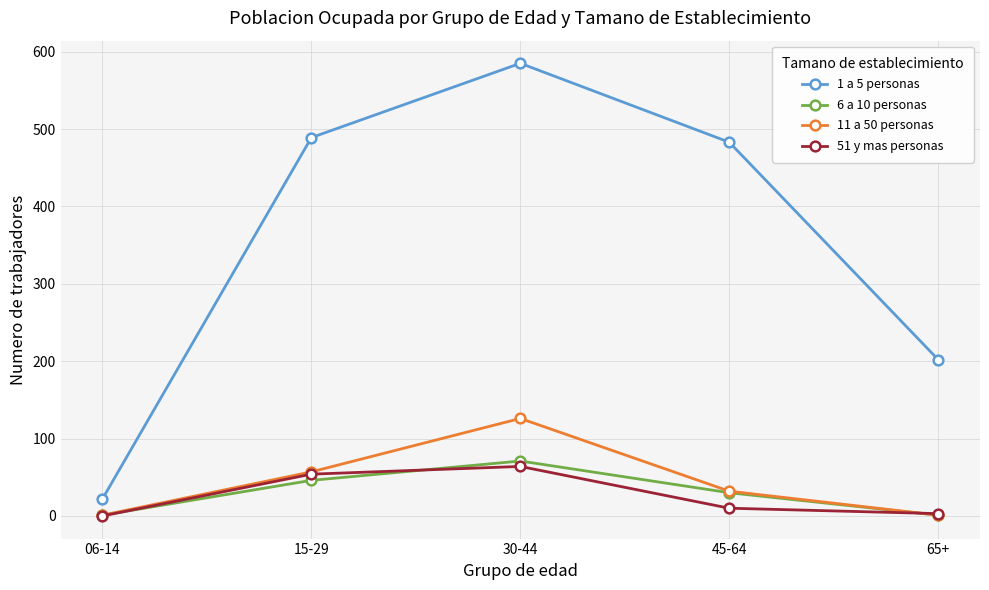

What is the sum of all 6 a 10 personas values?

149